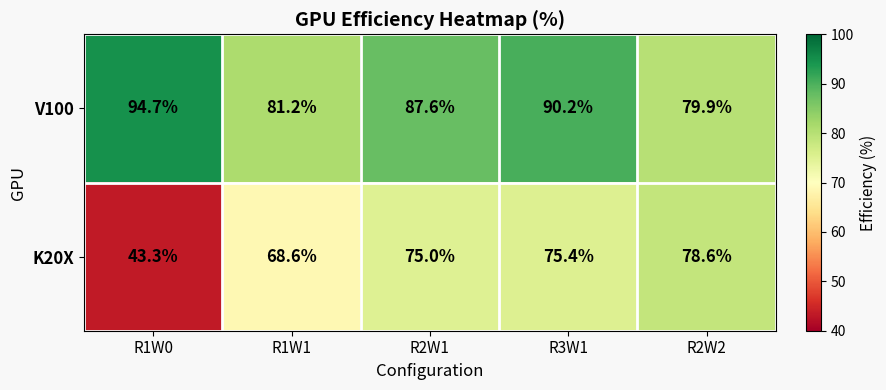

Which label corresponds to the smallest value in the chart?

R1W0